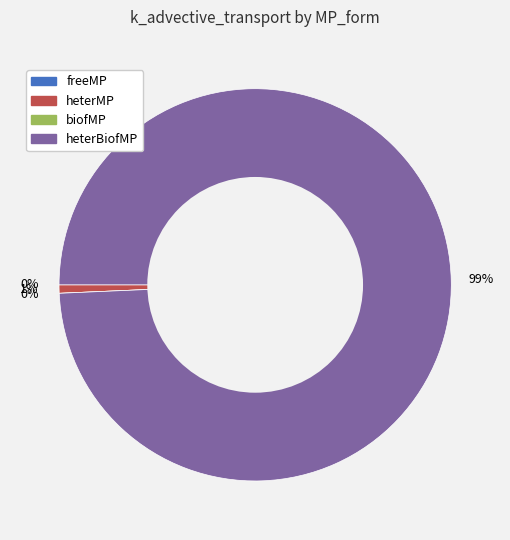

What is the smallest slice in the pie chart?

freeMP